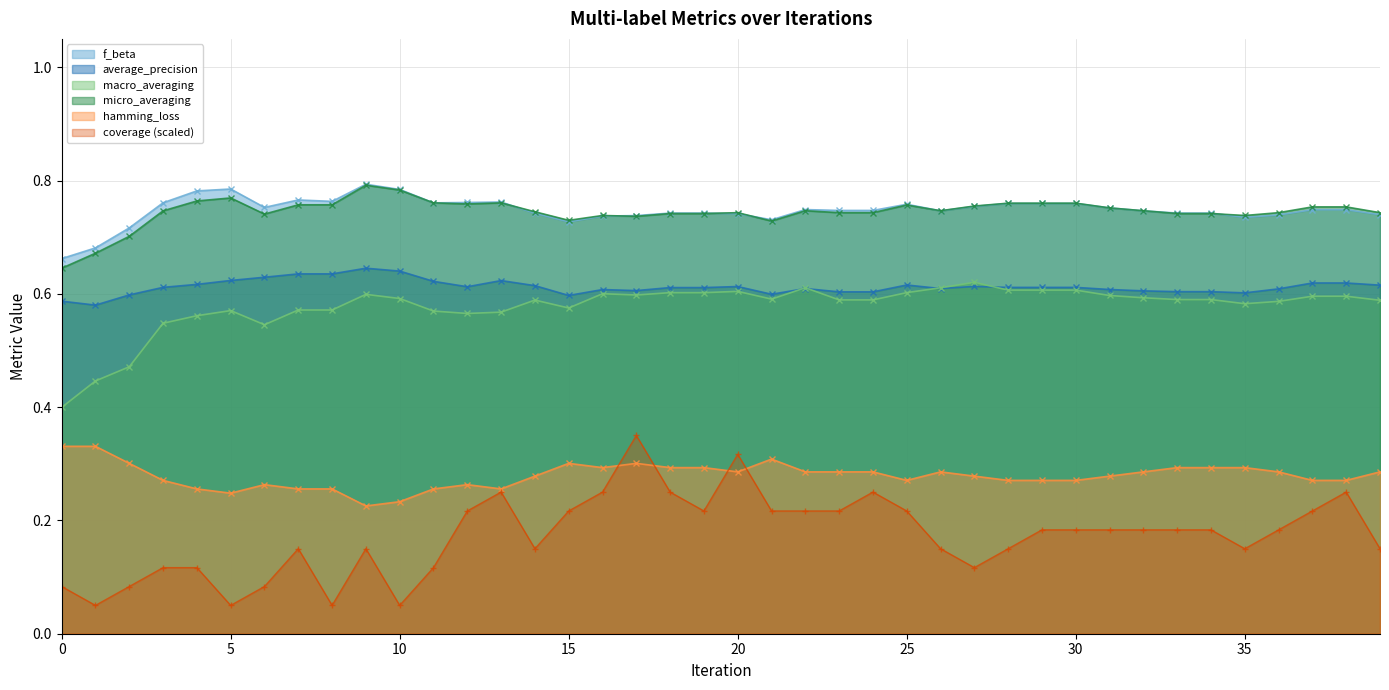

Reading left to right, list all the values displayed in this chart.

f_beta: 0=0.7	1=0.7	2=0.7	3=0.8	4=0.8	5=0.8	6=0.8	7=0.8	8=0.8	9=0.8	10=0.8	11=0.8	12=0.8	13=0.8	14=0.7	15=0.7	16=0.7	17=0.7	18=0.7	19=0.7	20=0.7	21=0.7	22=0.7	23=0.7	24=0.7	25=0.8	26=0.7	27=0.8	28=0.8	29=0.8	30=0.8	31=0.8	32=0.7	33=0.7	34=0.7	35=0.7	36=0.7	37=0.7	38=0.7	39=0.7
average_precision: 0=0.6	1=0.6	2=0.6	3=0.6	4=0.6	5=0.6	6=0.6	7=0.6	8=0.6	9=0.6	10=0.6	11=0.6	12=0.6	13=0.6	14=0.6	15=0.6	16=0.6	17=0.6	18=0.6	19=0.6	20=0.6	21=0.6	22=0.6	23=0.6	24=0.6	25=0.6	26=0.6	27=0.6	28=0.6	29=0.6	30=0.6	31=0.6	32=0.6	33=0.6	34=0.6	35=0.6	36=0.6	37=0.6	38=0.6	39=0.6
macro_averaging: 0=0.4	1=0.4	2=0.5	3=0.5	4=0.6	5=0.6	6=0.5	7=0.6	8=0.6	9=0.6	10=0.6	11=0.6	12=0.6	13=0.6	14=0.6	15=0.6	16=0.6	17=0.6	18=0.6	19=0.6	20=0.6	21=0.6	22=0.6	23=0.6	24=0.6	25=0.6	26=0.6	27=0.6	28=0.6	29=0.6	30=0.6	31=0.6	32=0.6	33=0.6	34=0.6	35=0.6	36=0.6	37=0.6	38=0.6	39=0.6
micro_averaging: 0=0.6	1=0.7	2=0.7	3=0.7	4=0.8	5=0.8	6=0.7	7=0.8	8=0.8	9=0.8	10=0.8	11=0.8	12=0.8	13=0.8	14=0.7	15=0.7	16=0.7	17=0.7	18=0.7	19=0.7	20=0.7	21=0.7	22=0.7	23=0.7	24=0.7	25=0.8	26=0.7	27=0.8	28=0.8	29=0.8	30=0.8	31=0.8	32=0.7	33=0.7	34=0.7	35=0.7	36=0.7	37=0.8	38=0.8	39=0.7
hamming_loss: 0=0.3	1=0.3	2=0.3	3=0.3	4=0.3	5=0.2	6=0.3	7=0.3	8=0.3	9=0.2	10=0.2	11=0.3	12=0.3	13=0.3	14=0.3	15=0.3	16=0.3	17=0.3	18=0.3	19=0.3	20=0.3	21=0.3	22=0.3	23=0.3	24=0.3	25=0.3	26=0.3	27=0.3	28=0.3	29=0.3	30=0.3	31=0.3	32=0.3	33=0.3	34=0.3	35=0.3	36=0.3	37=0.3	38=0.3	39=0.3
coverage: 0=0.1	1=0.1	2=0.1	3=0.1	4=0.1	5=0.1	6=0.1	7=0.2	8=0.1	9=0.2	10=0.1	11=0.1	12=0.2	13=0.3	14=0.2	15=0.2	16=0.3	17=0.3	18=0.3	19=0.2	20=0.3	21=0.2	22=0.2	23=0.2	24=0.3	25=0.2	26=0.2	27=0.1	28=0.2	29=0.2	30=0.2	31=0.2	32=0.2	33=0.2	34=0.2	35=0.2	36=0.2	37=0.2	38=0.3	39=0.2